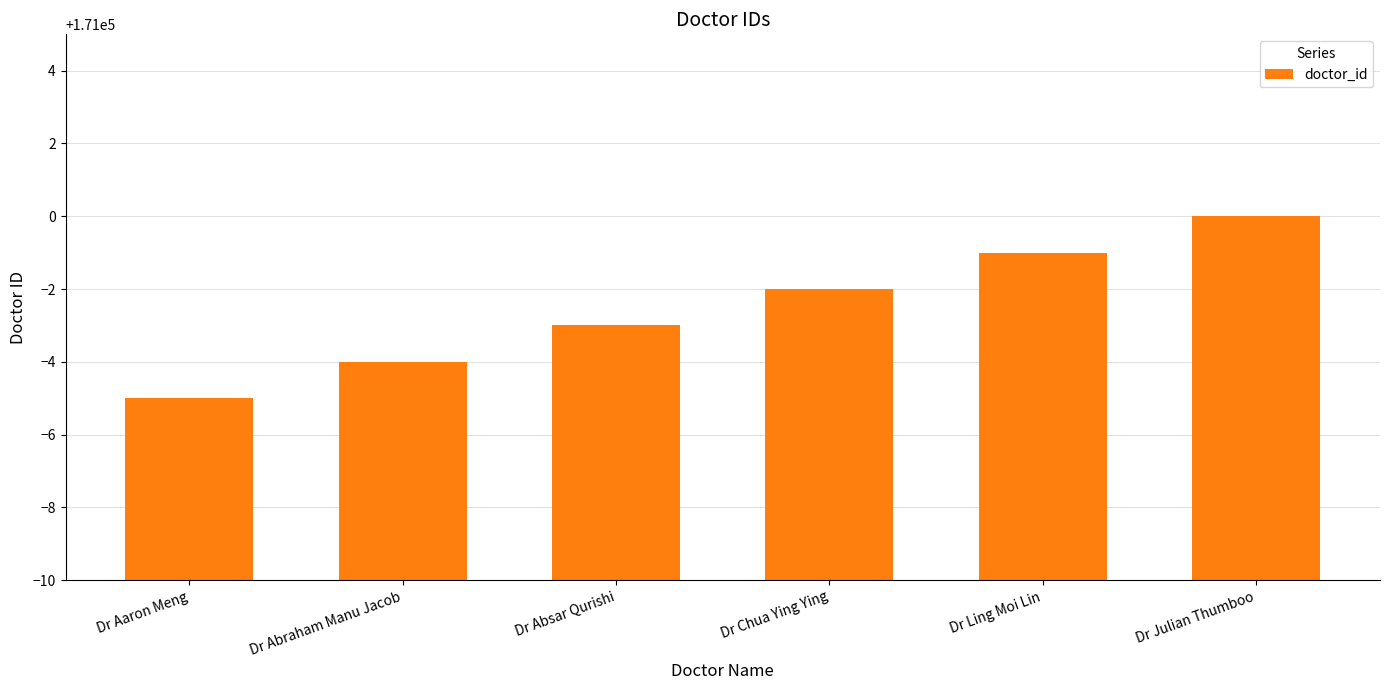

Between Dr Abraham Manu Jacob and Dr Ling Moi Lin, which is larger?

Dr Ling Moi Lin